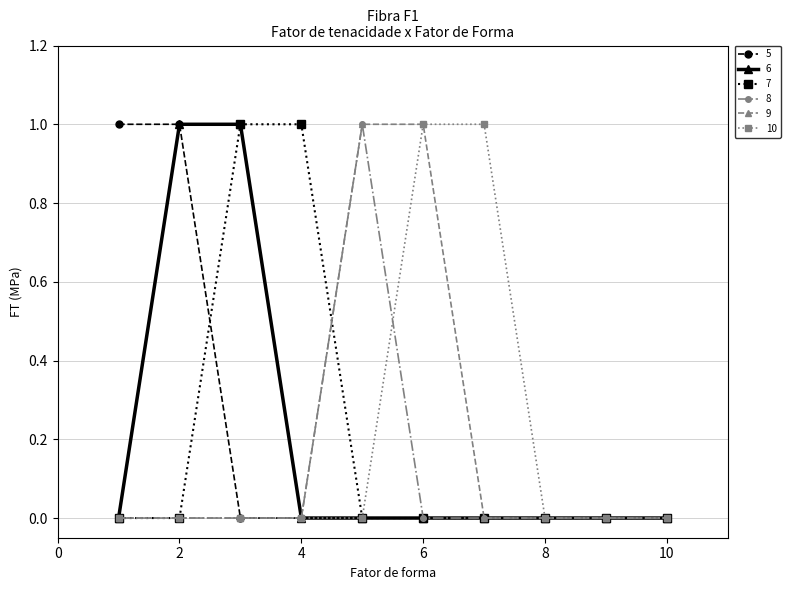

How many series are shown in this chart?

6